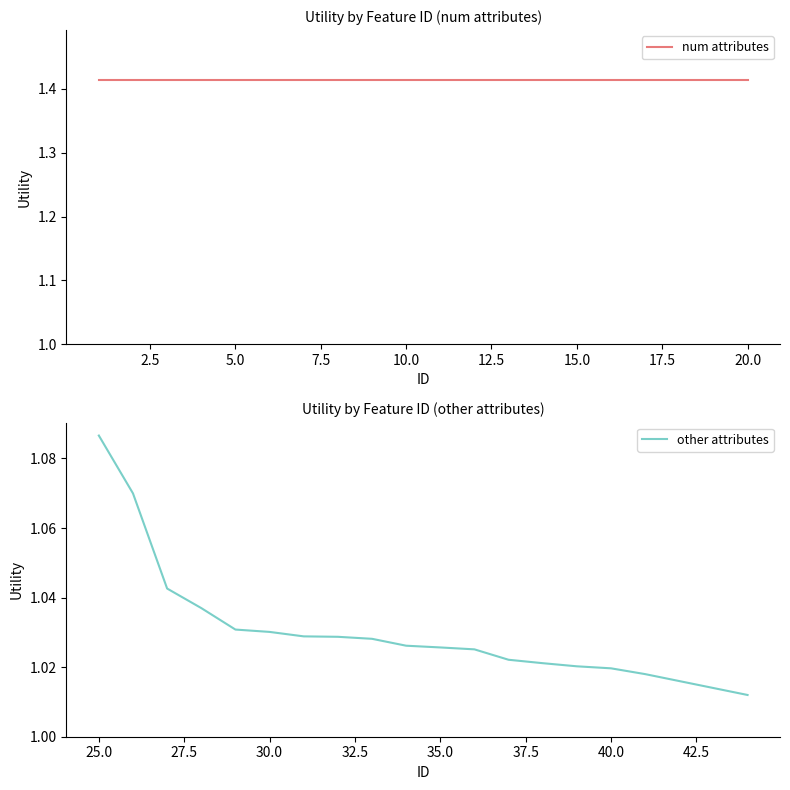

Rank the series by their maximum value, from lowest to highest.

other attributes, num attributes